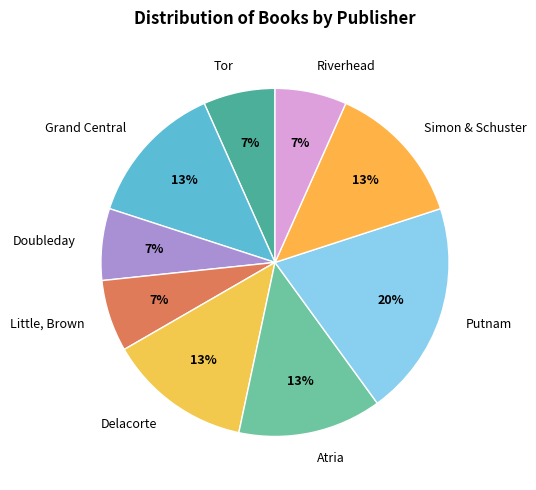

What is the ratio of the value at Simon & Schuster to the value at Delacorte?

1.0